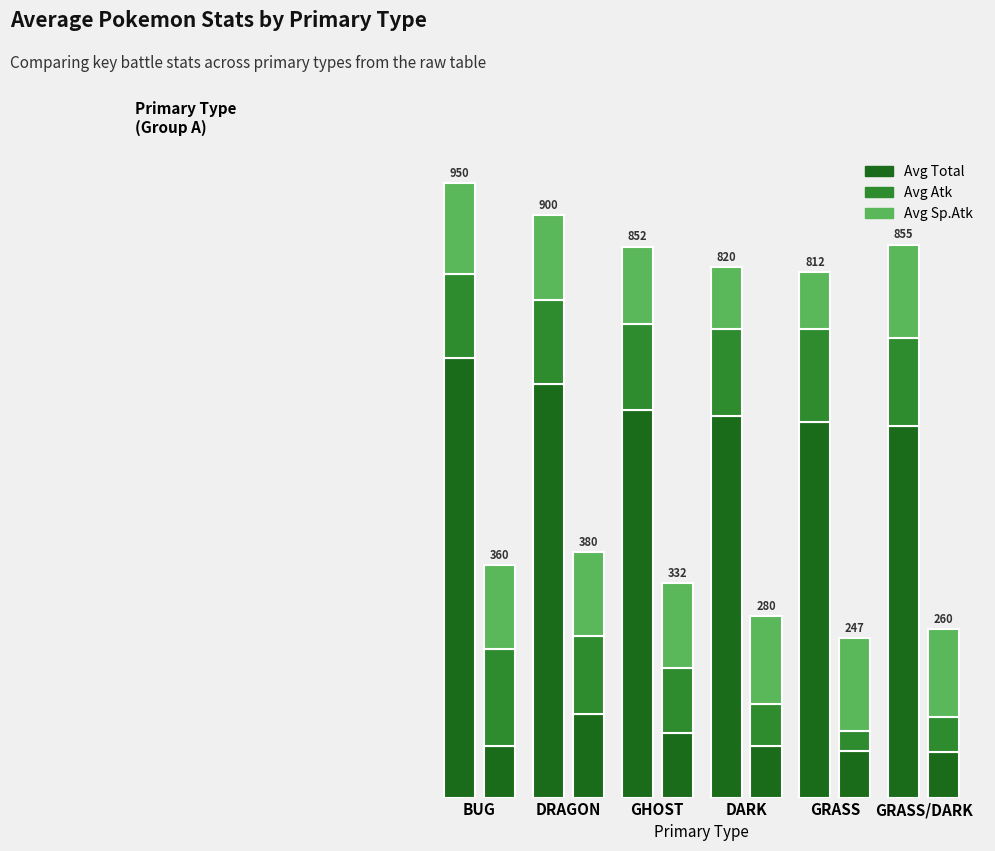

What is the value of the Avg Sp.Atk bar at the 5th from the left?

88